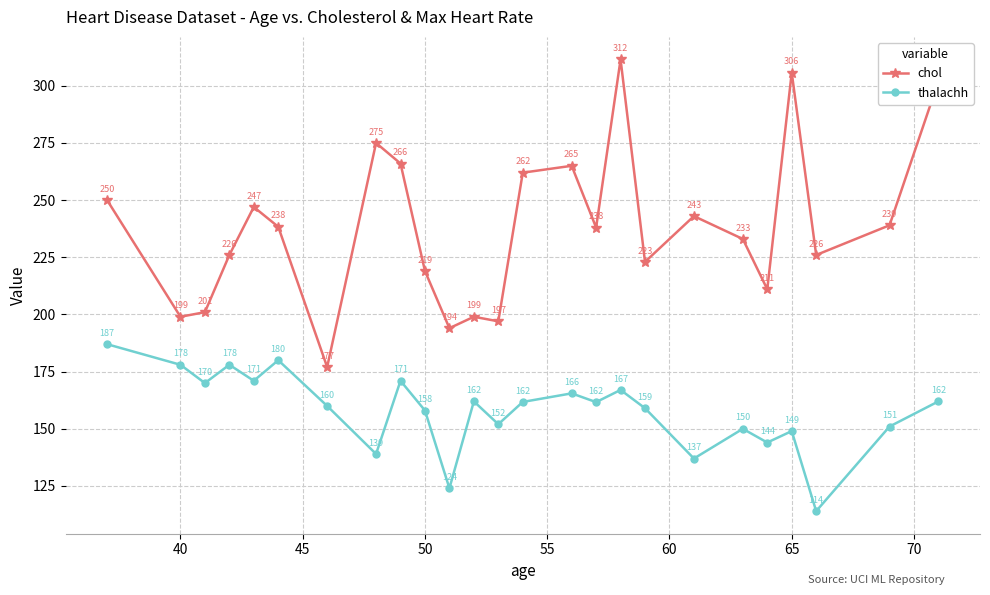

What is the value of the chol point at the 24th from the left?

239.0